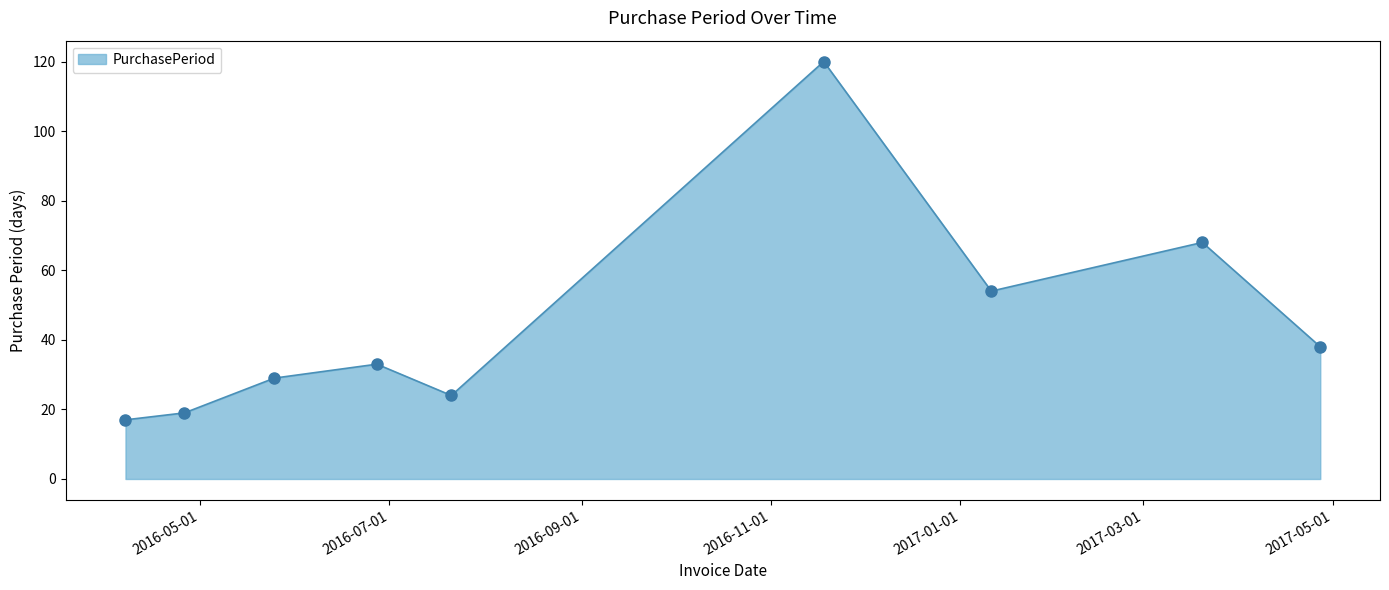

What is the greatest value displayed?

120